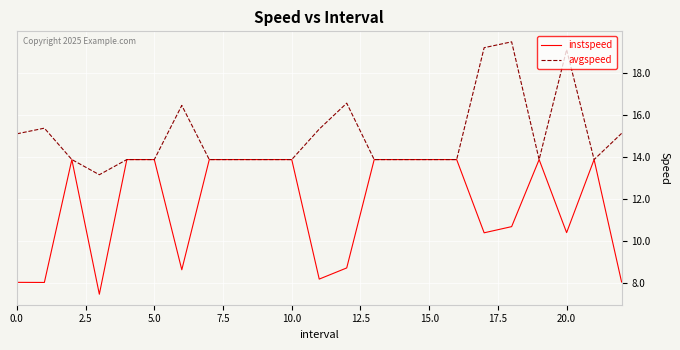

Which series has the largest total across all categories?

avgspeed